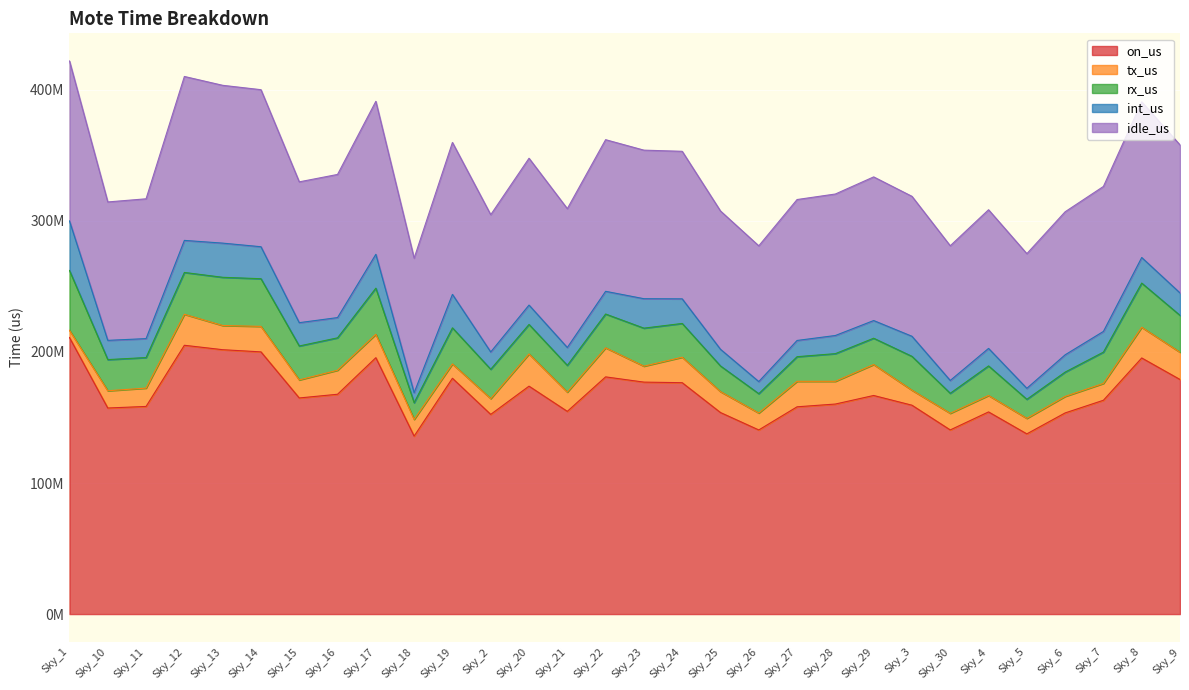

Reading left to right, transcribe all the data shown in this chart.

on_us: 210989281	157218786	158415815	205084628	201710389	200041199	164880834	167712582	195607649	135764438	179914123	152351376	173883798	154660938	180969358	176977402	176537345	153766103	140479150	158136991	160245847	166774835	159359672	140498565	154240403	137489283	153469327	163131789	195404400	178976516
tx_us: 5506173	13152479	13990464	23655793	18445553	19453982	13773121	18331971	17852735	12749949	10922151	12039240	24552313	14682438	22172605	12169688	19438512	15943519	12911057	19445371	17345620	23616171	11457108	12685274	12546554	11830705	12609504	12853678	23417208	20772670
rx_us: 45641196	23773562	23307728	31901493	36790097	36364951	25890586	24715633	35189451	12740366	27544965	22376904	22530172	20418431	25778870	28997691	25758344	19590306	14773097	18784229	21103981	20069535	25816331	15275730	22545129	14542526	18534533	23878942	33705245	28149884
int_us: 37818974	14687457	14451561	24456103	26073066	24402279	17783794	15451531	25840945	7608020	25535558	13206371	14784521	13621592	17330891	22466139	18770809	12720891	9222758	12387247	13845576	13489583	15313879	9773281	13365361	8378664	13193457	15788434	19517844	17108070
idle_us: 122022938	105605288	106666062	125071239	120401673	119819987	107433333	109213447	116724518	102666103	115911449	104728861	112016792	105938477	115686992	113343884	112569680	105511387	103572238	107520144	107950670	109599546	106772354	102764280	105783359	102737388	109131833	110610735	118764103	112945892